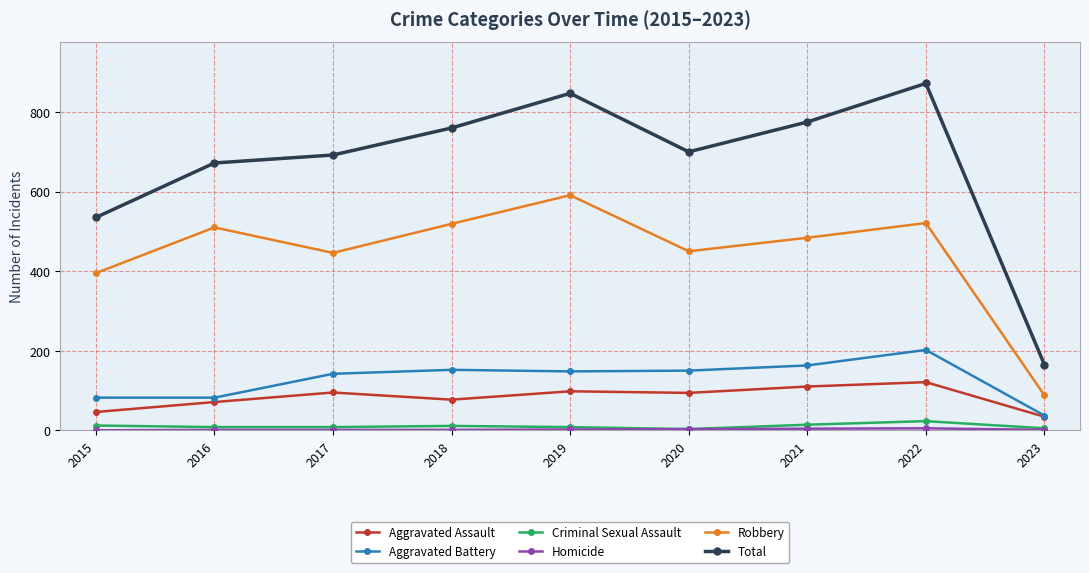

What is the total value across all series at 2021?

1550